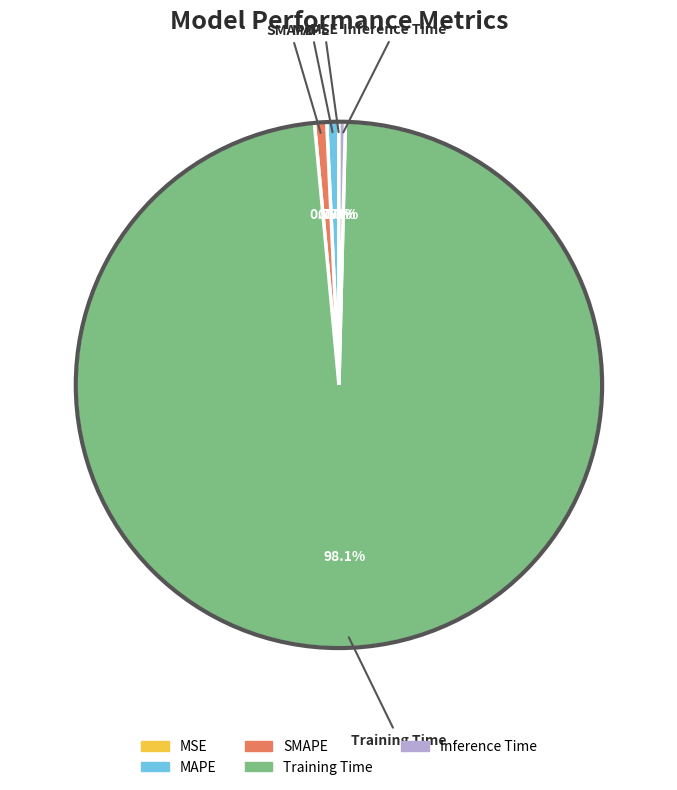

To the nearest percent, what is the average slice percentage?

20%